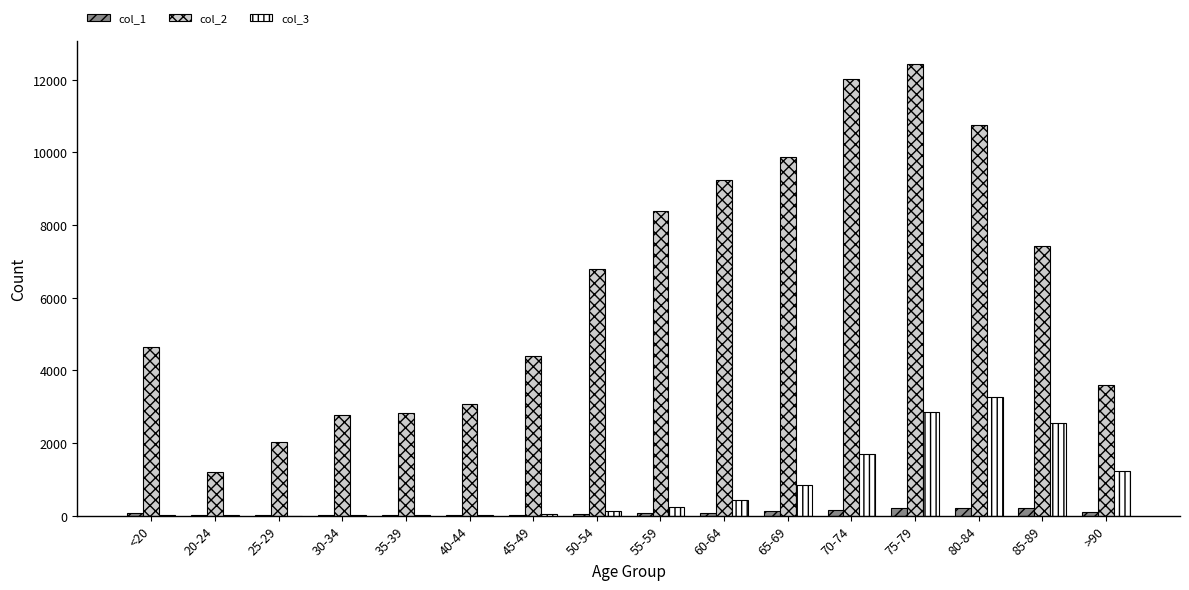

How many series are shown in this chart?

3